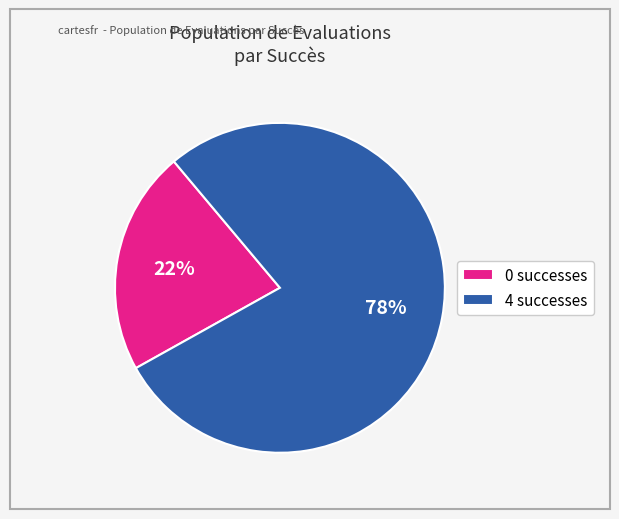

Which category has the biggest portion of the pie?

4 successes